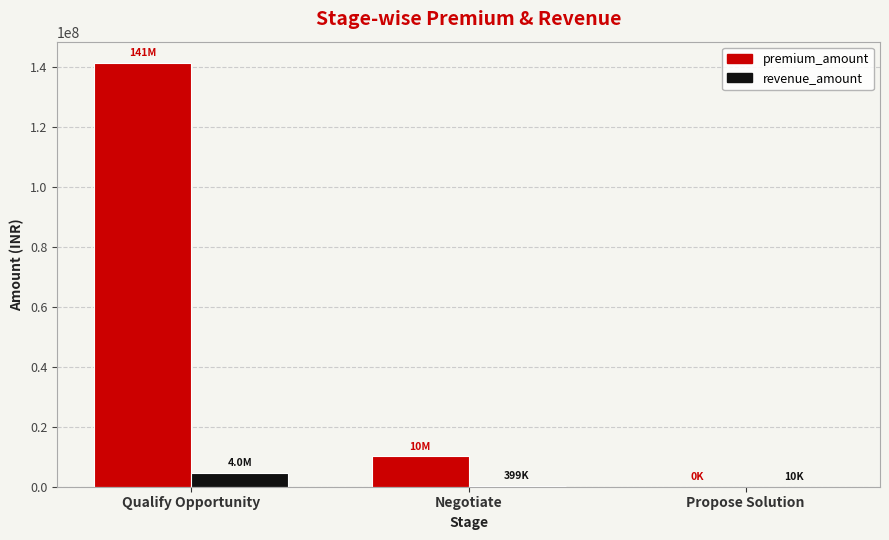

Between Qualify Opportunity and Negotiate, which series saw the biggest shift?

premium_amount